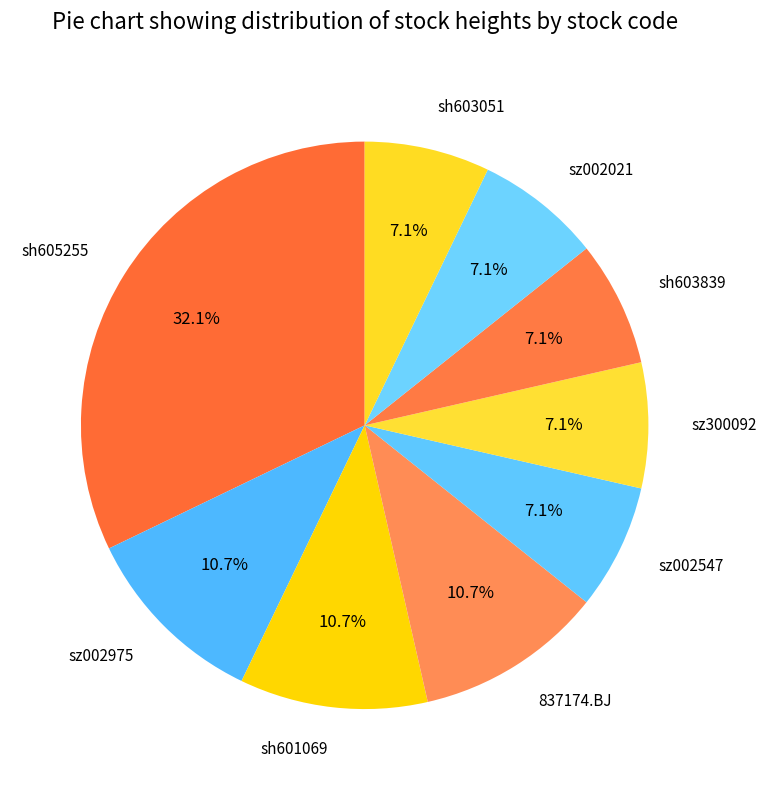

How many slices are in this pie chart?

9